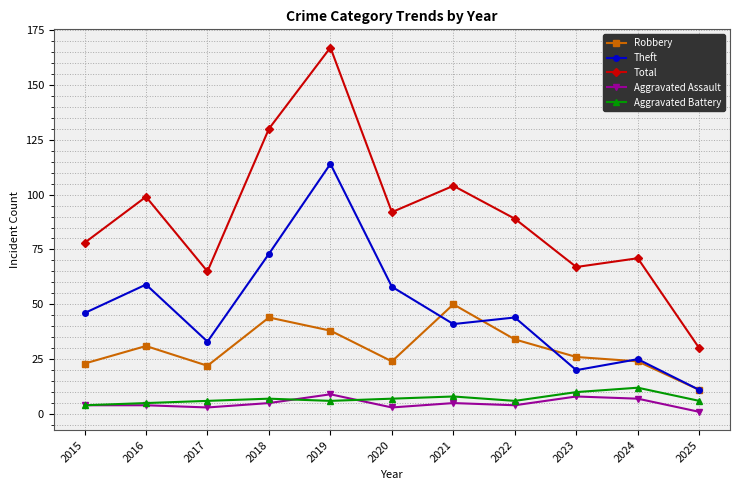

Read the Aggravated Assault value at 2019.

9